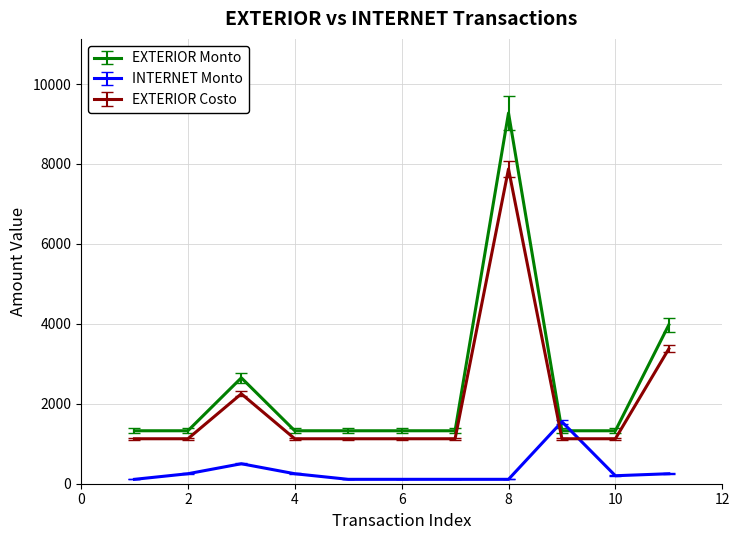

At how many categories does at least one series exceed 6785?

1